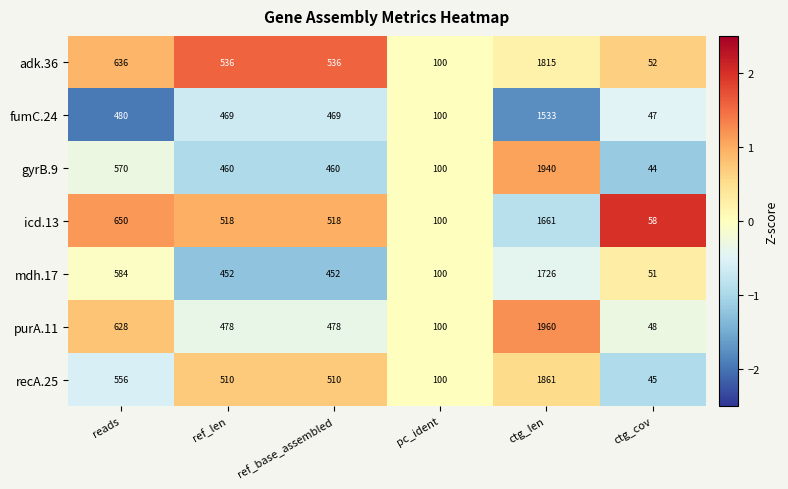

What is the difference between the maximum and minimum values in the gyrB.9 series?

1896